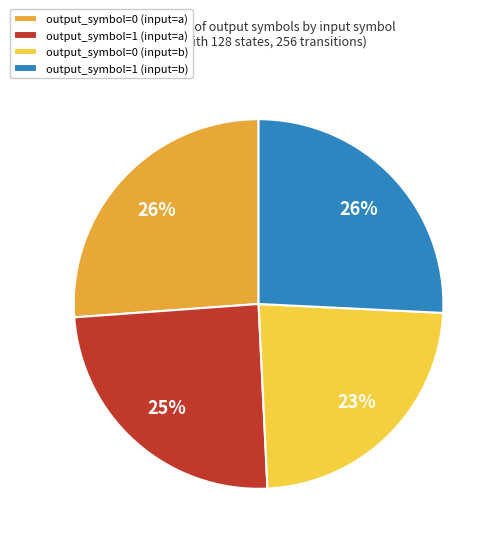

To the nearest percent, what is the average slice percentage?

25%